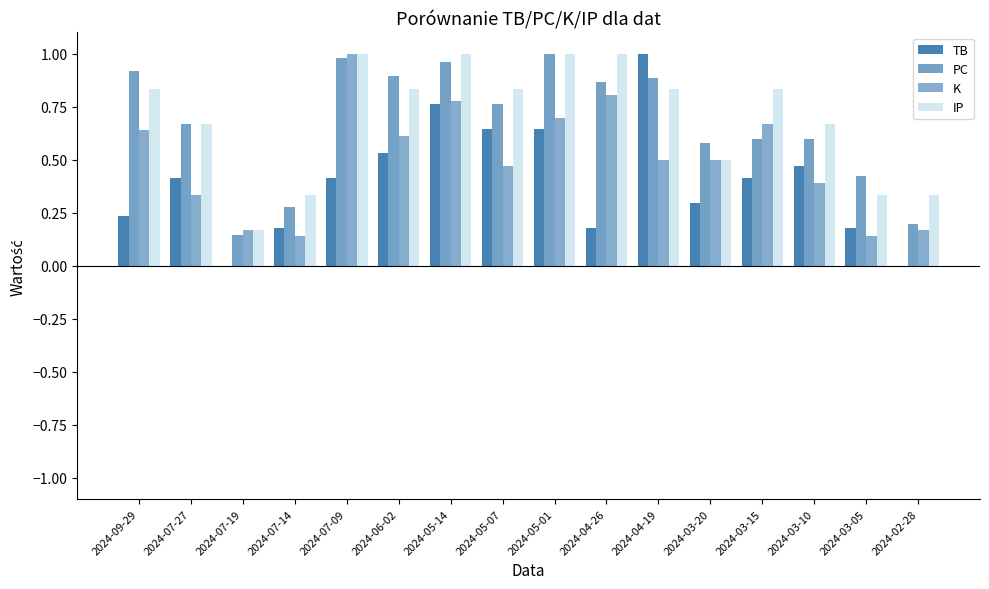

What is the sum of the TB values at 2024-03-05 and 2024-03-15?

0.6